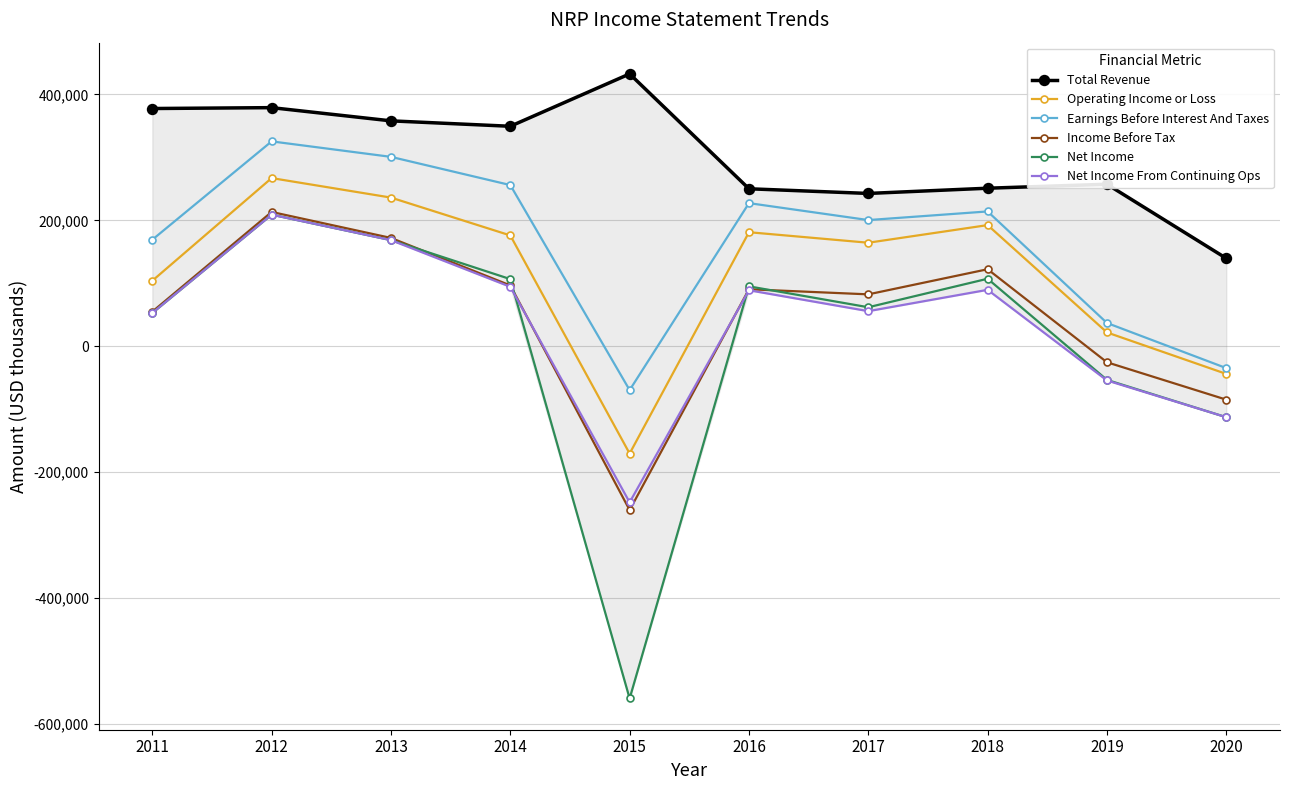

What is the sum of the Total Revenue values at 2020 and 2013?

497800